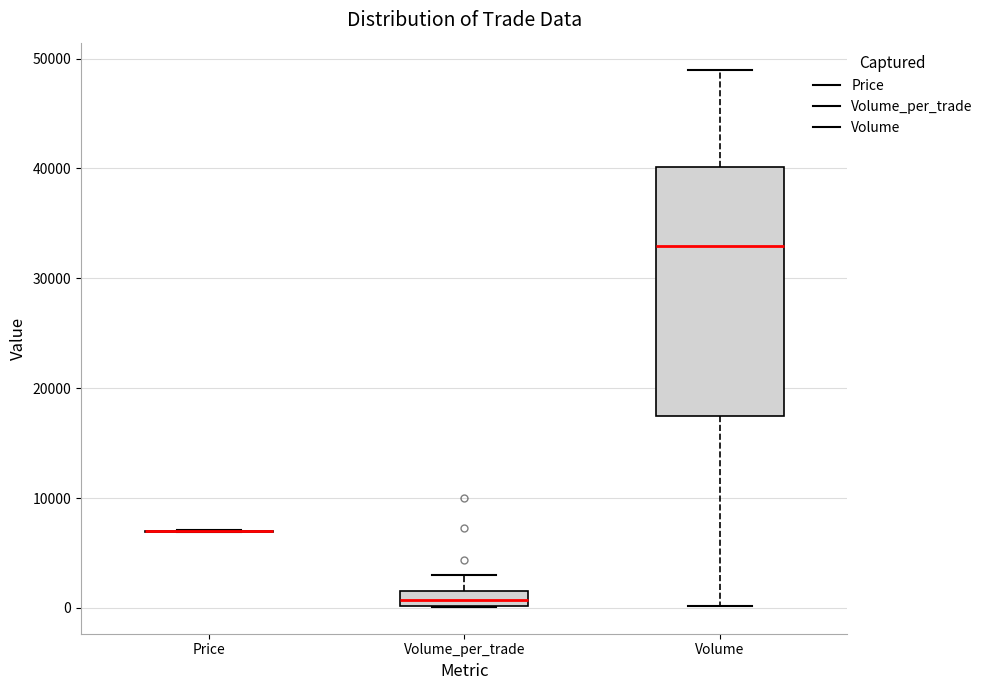

Where is the upper edge of the box for Volume on the y-axis? The values are not printed on the chart, so give them approximately, as read against the axis.

40000